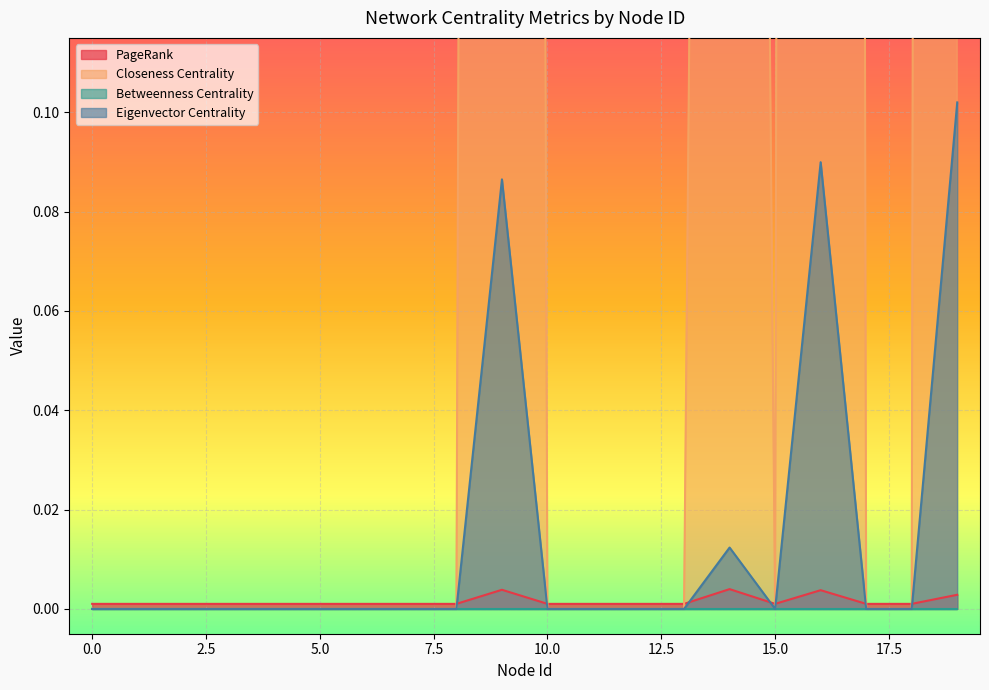

At which category is the sum across all series the highest?

19